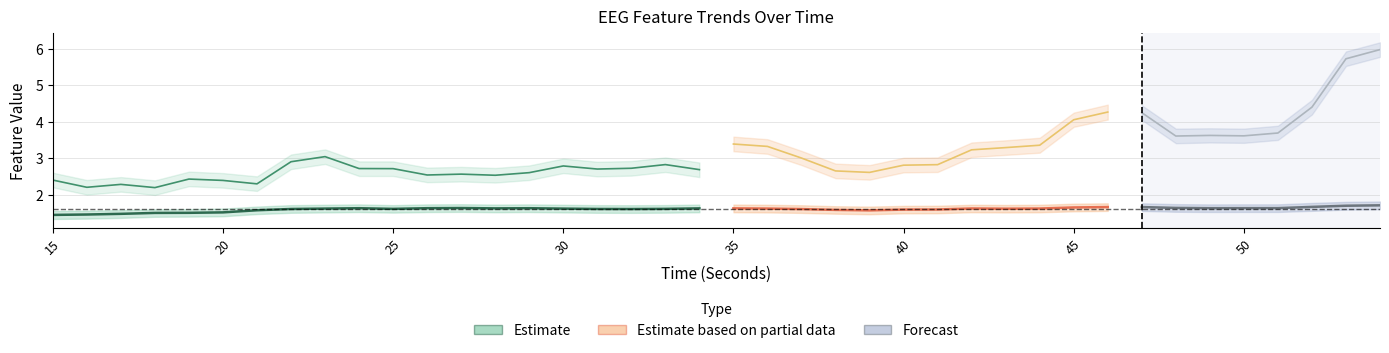

Where is the first local maximum for katz_fd_EEG?

17